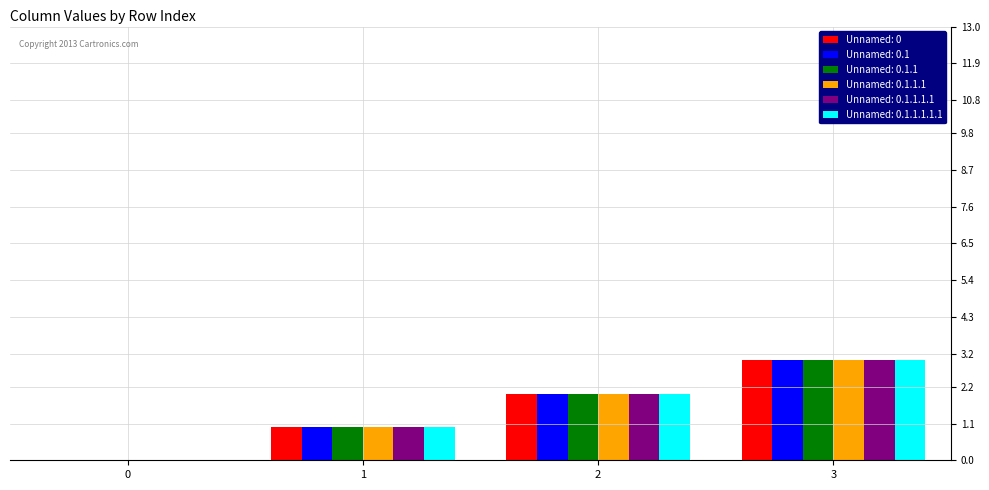

Read the Unnamed: 0.1.1.1.1 value at 3.

3